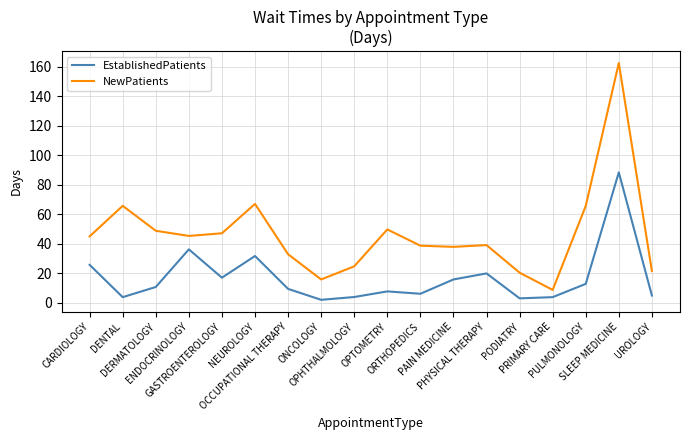

Which series has the widest spread of values?

NewPatients